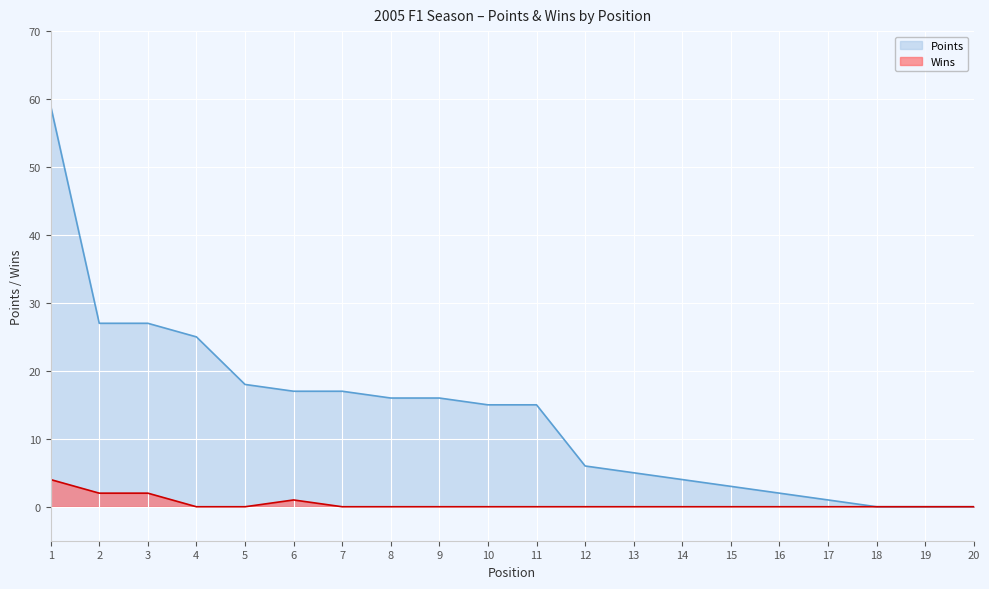

The value of Points at 17 is 1. True or false?

True